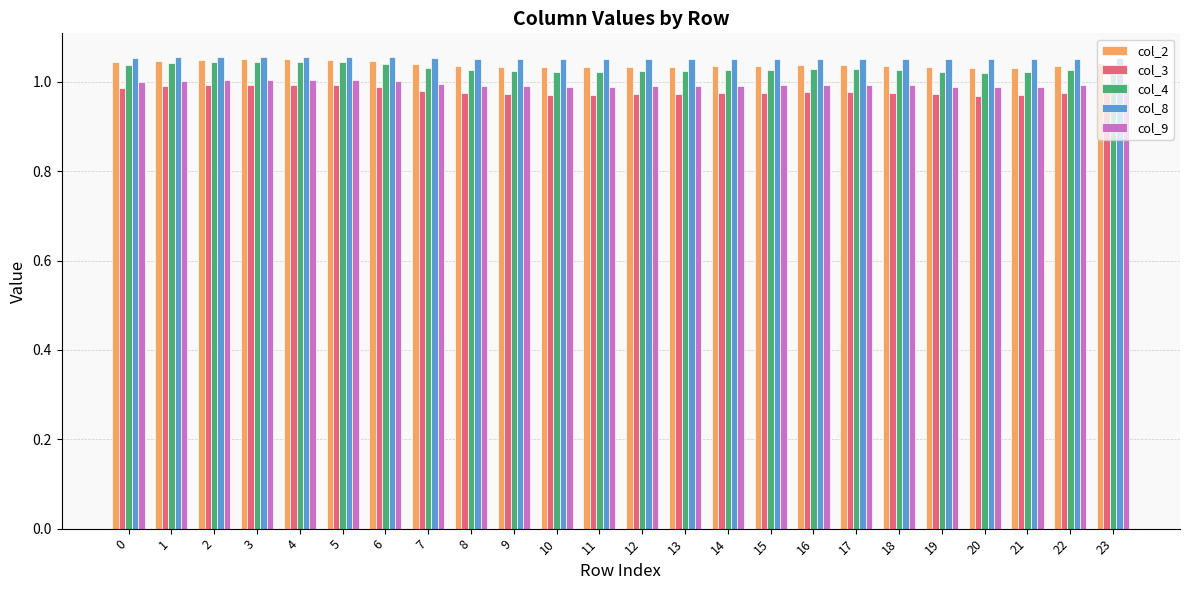

What is the sum of the col_2 values at 4 and 20?

2.1